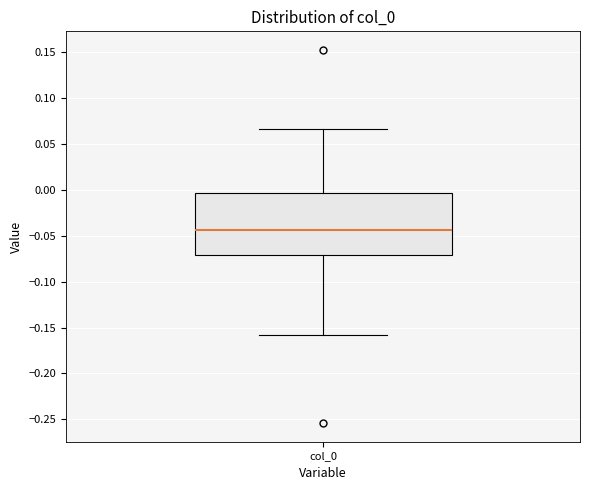

Where does the upper whisker of the box for col_0 end on the y-axis? The values are not printed on the chart, so give them approximately, as read against the axis.

0.065